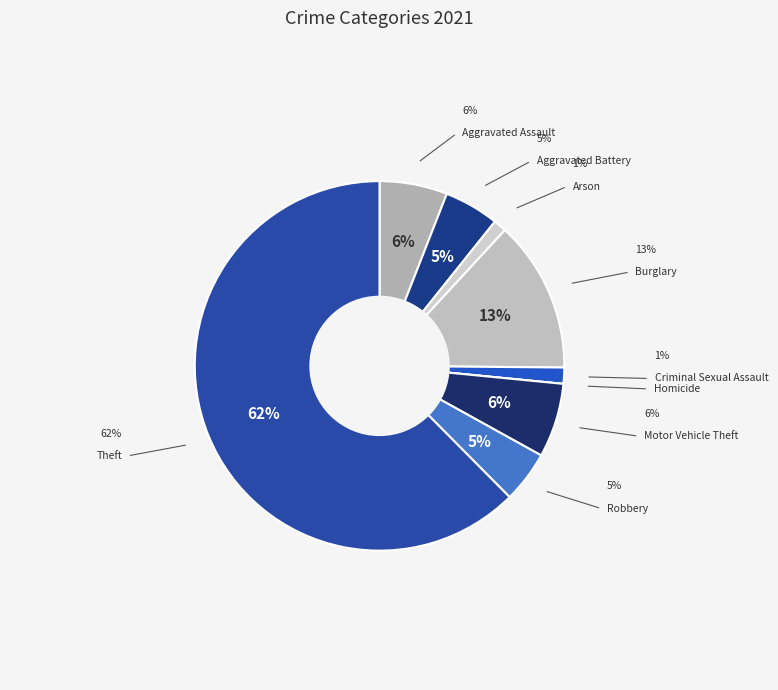

To the nearest percent, what percentage of the pie is Burglary?

13%